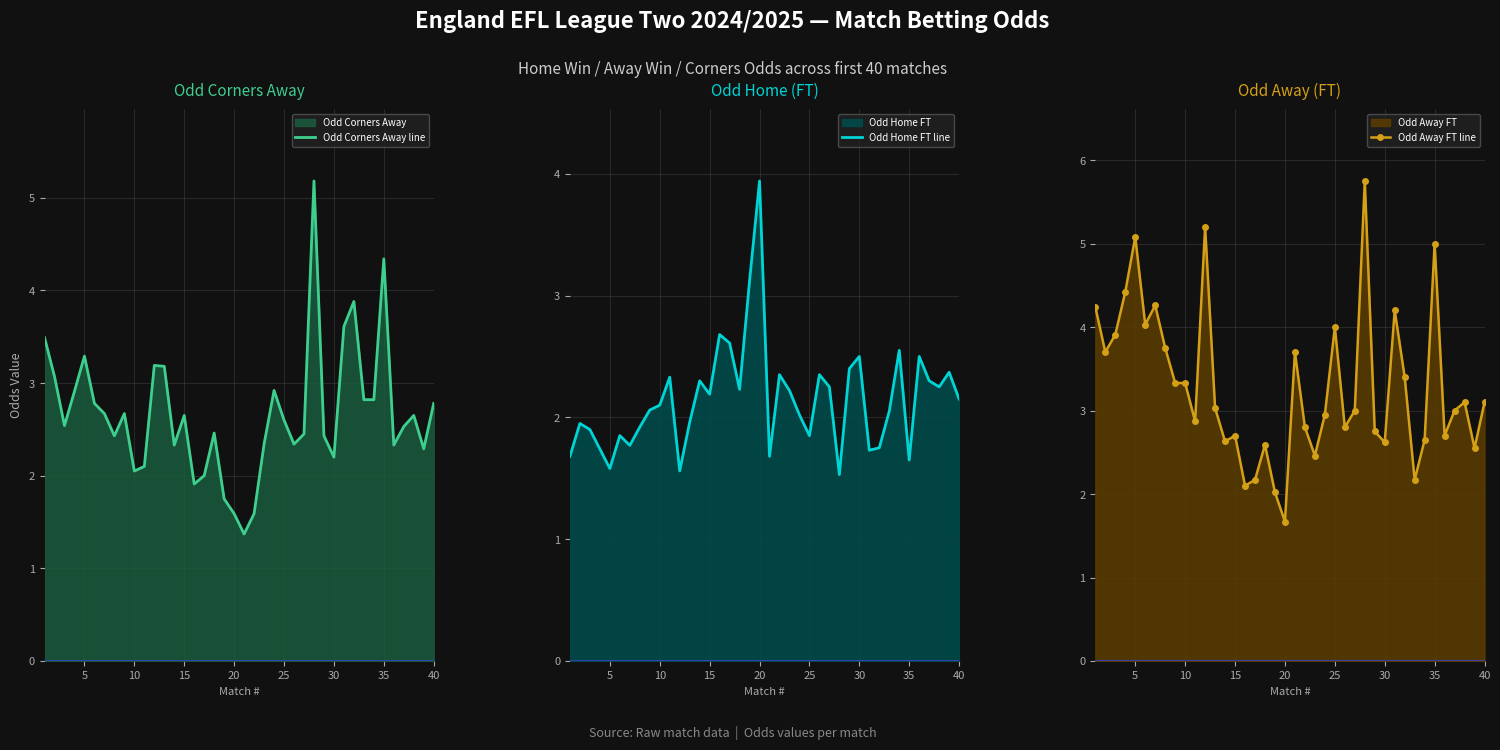

What is the highest value of the Odd Home FT line series?

3.9